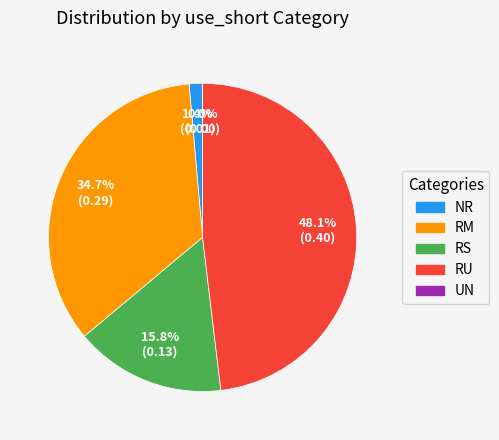

Count the number of slices in the pie.

5